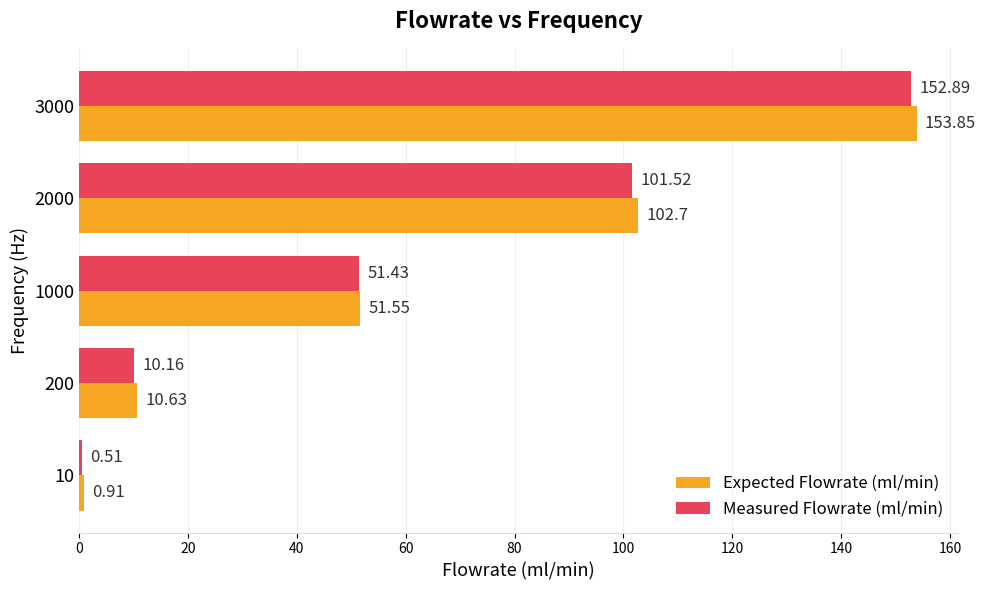

Rank the categories by Expected Flowrate (ml/min) value from lowest to highest.

10, 200, 1000, 2000, 3000